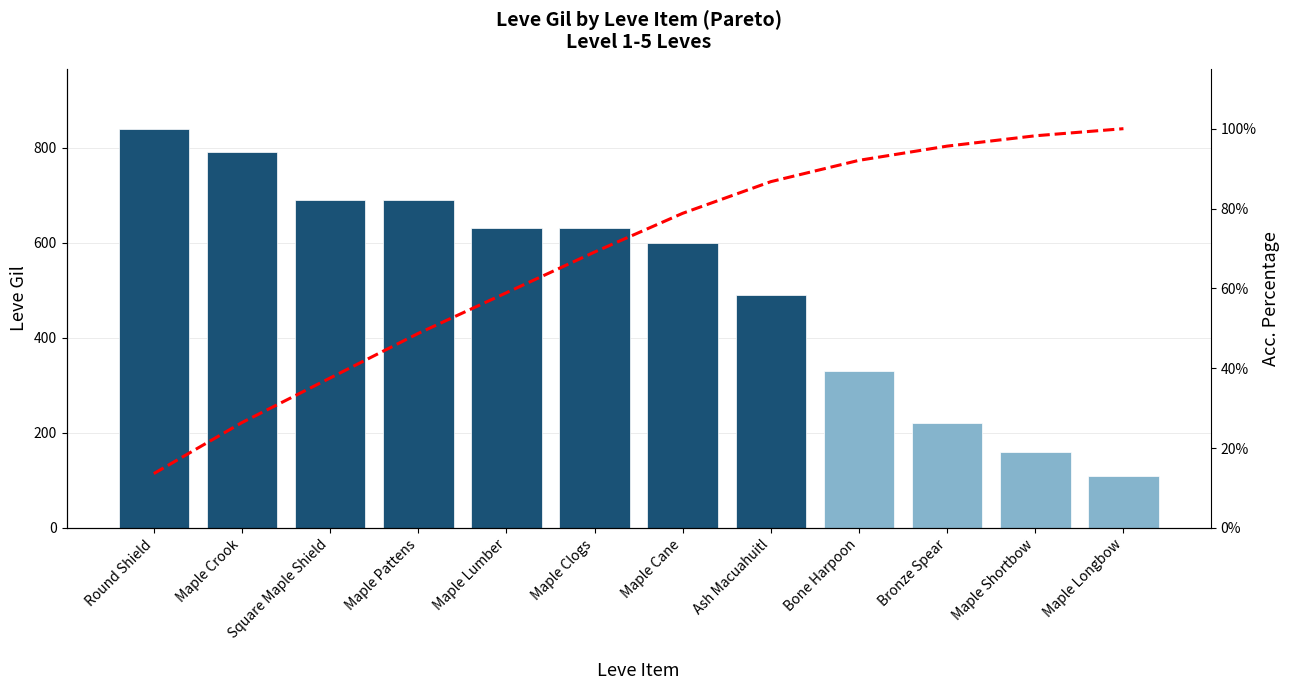

Between Bone Harpoon and Maple Longbow, which series saw the biggest shift?

Leve Gil